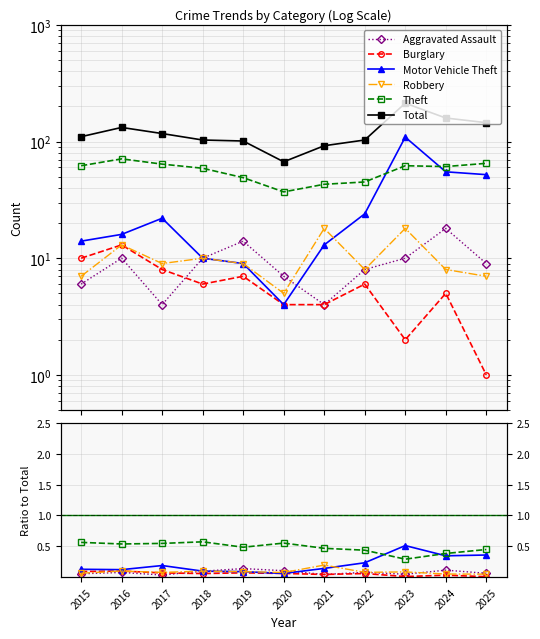

At which category is the sum across all series the highest?

2023